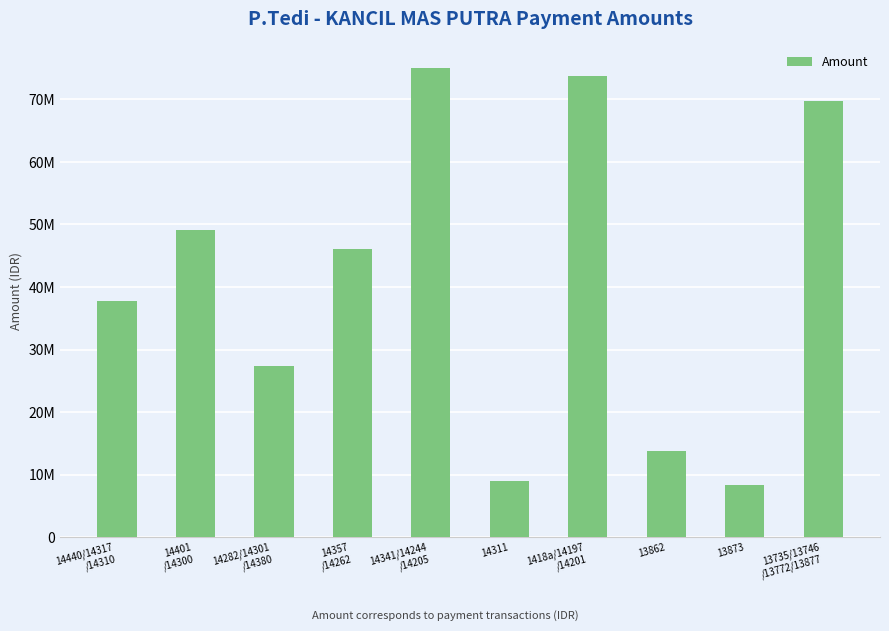

Where does the data first go above 46025000?

14401
/14300